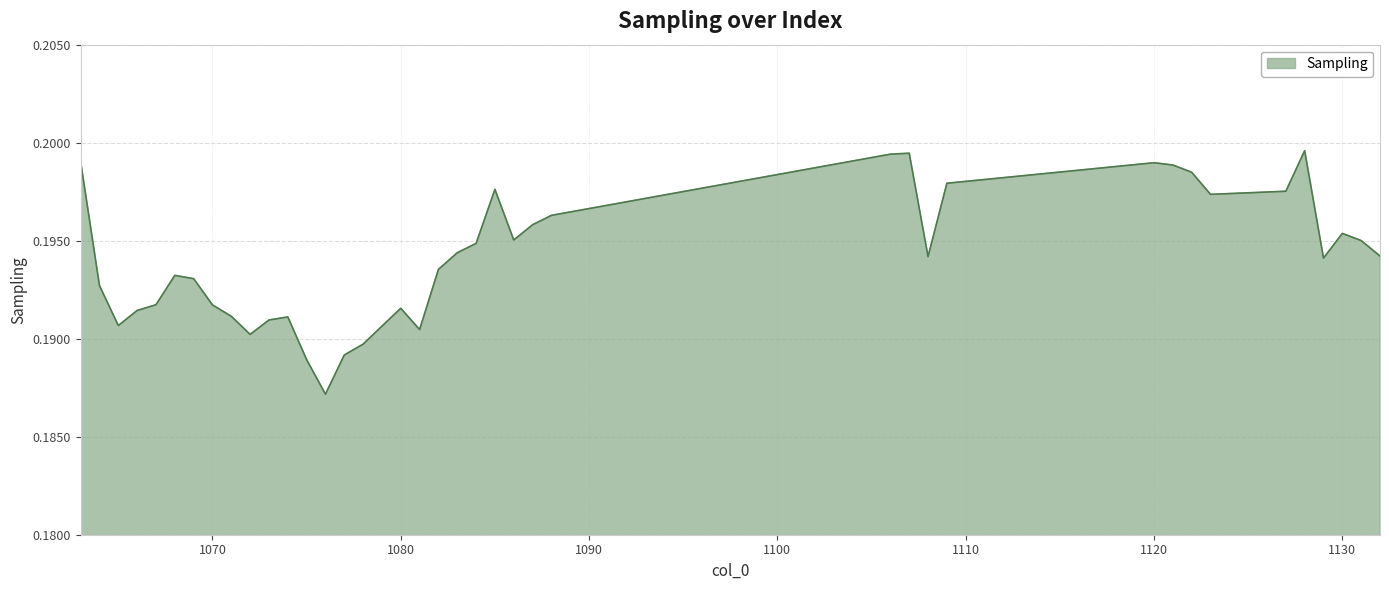

Reading left to right, extract all data points from this chart.

1063=0.2	1064=0.2	1065=0.2	1066=0.2	1067=0.2	1068=0.2	1069=0.2	1070=0.2	1071=0.2	1072=0.2	1073=0.2	1074=0.2	1075=0.2	1076=0.2	1077=0.2	1078=0.2	1079=0.2	1080=0.2	1081=0.2	1082=0.2	1083=0.2	1084=0.2	1085=0.2	1086=0.2	1087=0.2	1088=0.2	1106=0.2	1107=0.2	1108=0.2	1109=0.2	1120=0.2	1121=0.2	1122=0.2	1123=0.2	1127=0.2	1128=0.2	1129=0.2	1130=0.2	1131=0.2	1132=0.2